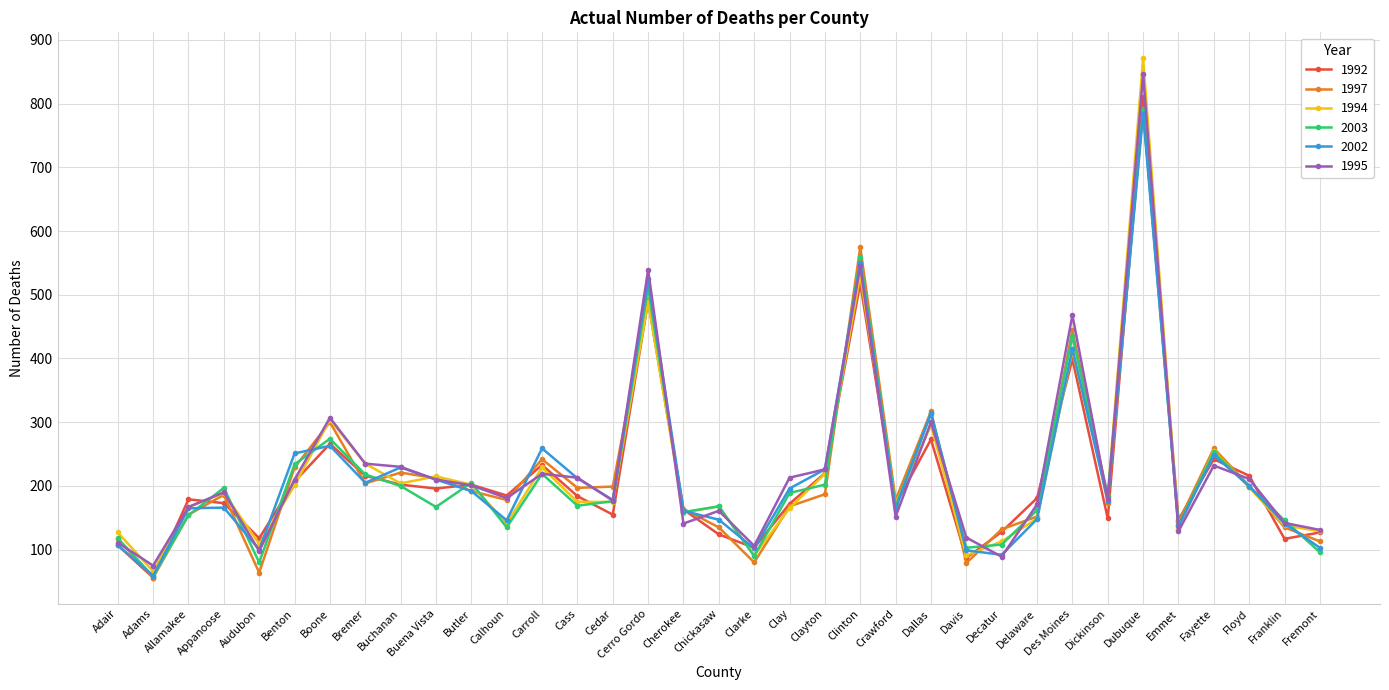

Is this an area chart (filled region under the line)?

No